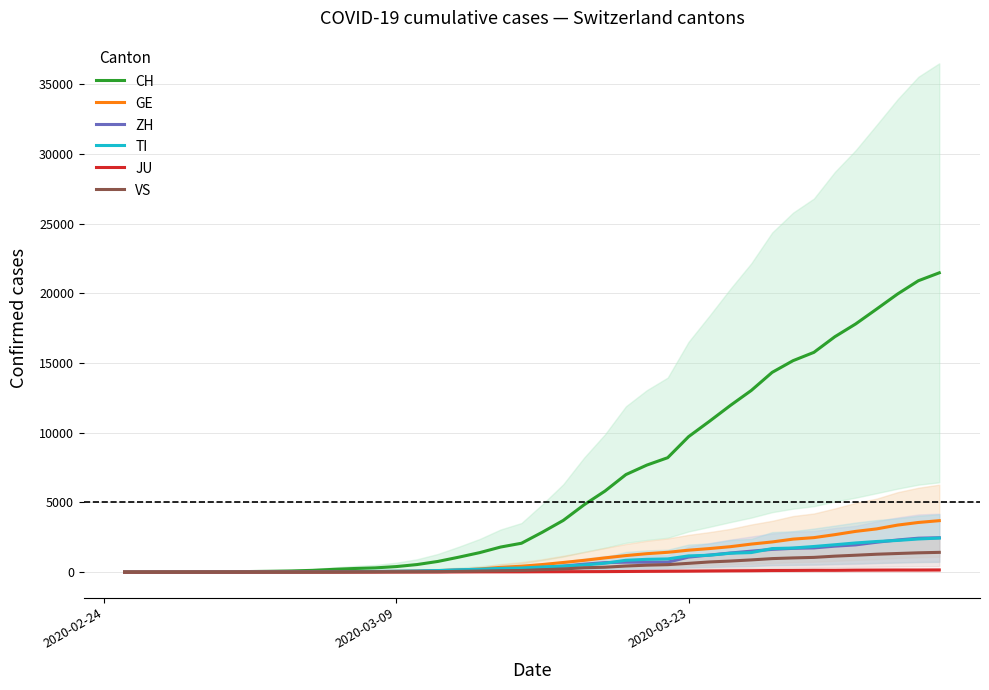

After their last crossing, which series has the higher values: ZH or TI?

ZH